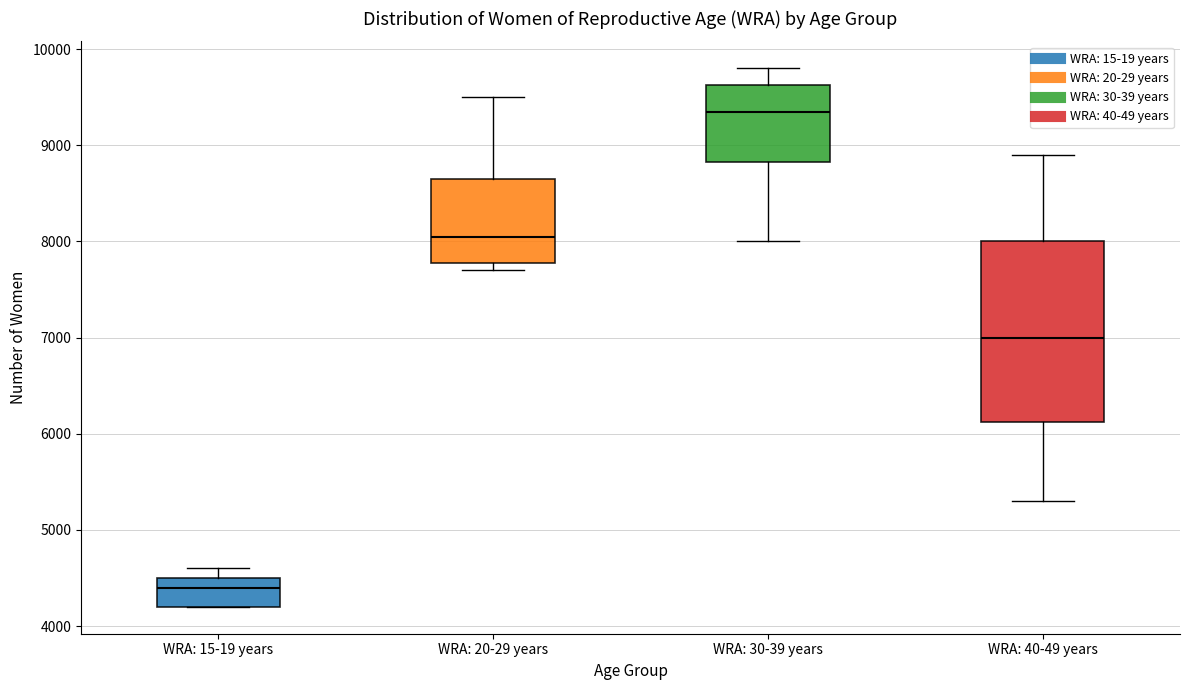

Which box is the tallest, from its lower edge to its upper edge?

WRA: 40-49 years